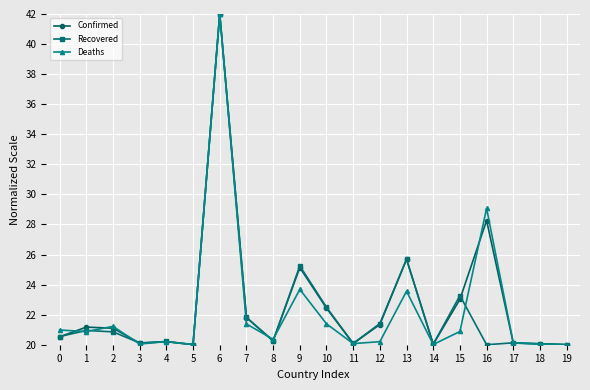

The value of Confirmed at 4 is 20.2. True or false?

True